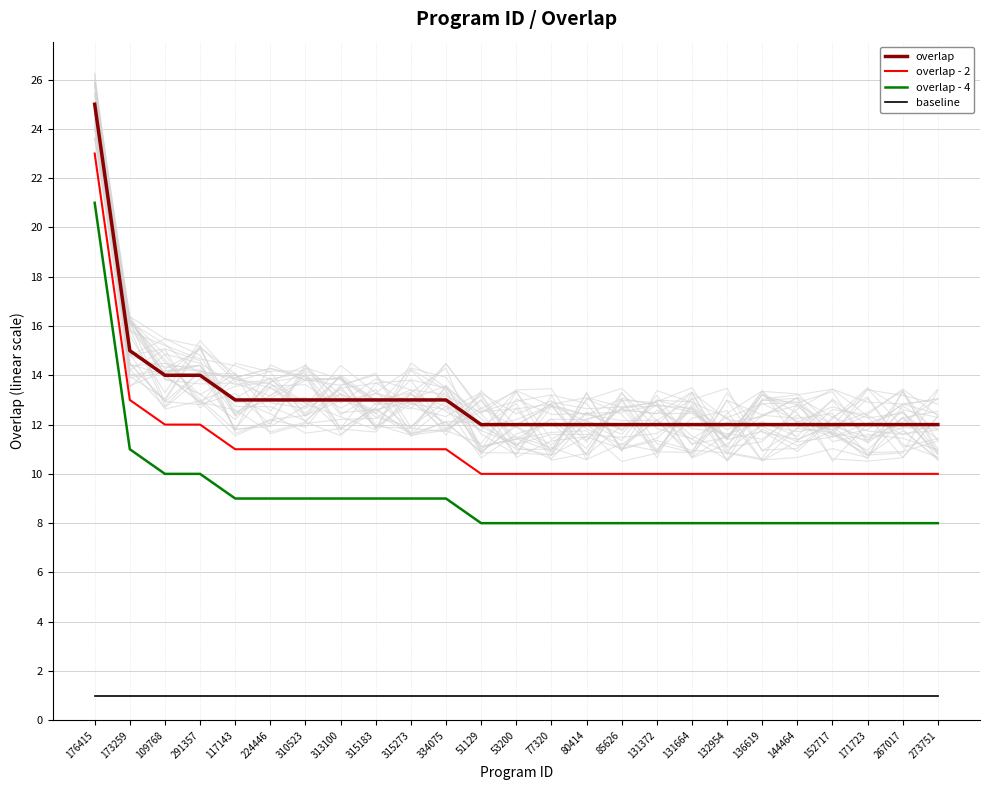

Reading left to right, what are all the values shown in this chart?

overlap: 25	15	14	14	13	13	13	13	13	13	13	12	12	12	12	12	12	12	12	12	12	12	12	12	12
overlap - 2: 23	13	12	12	11	11	11	11	11	11	11	10	10	10	10	10	10	10	10	10	10	10	10	10	10
overlap - 4: 21	11	10	10	9	9	9	9	9	9	9	8	8	8	8	8	8	8	8	8	8	8	8	8	8
baseline: 1	1	1	1	1	1	1	1	1	1	1	1	1	1	1	1	1	1	1	1	1	1	1	1	1